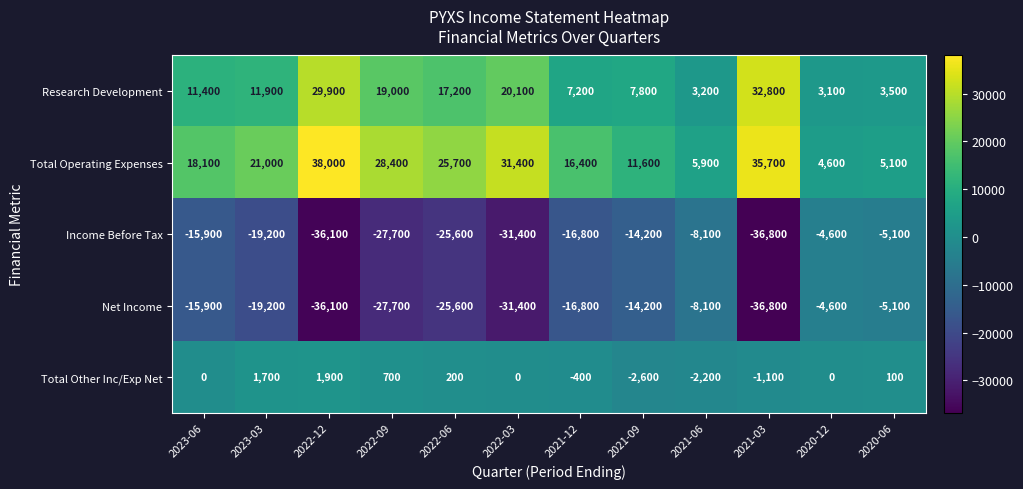

Read the Research Development value at 2022-06, to the nearest 50.

17200